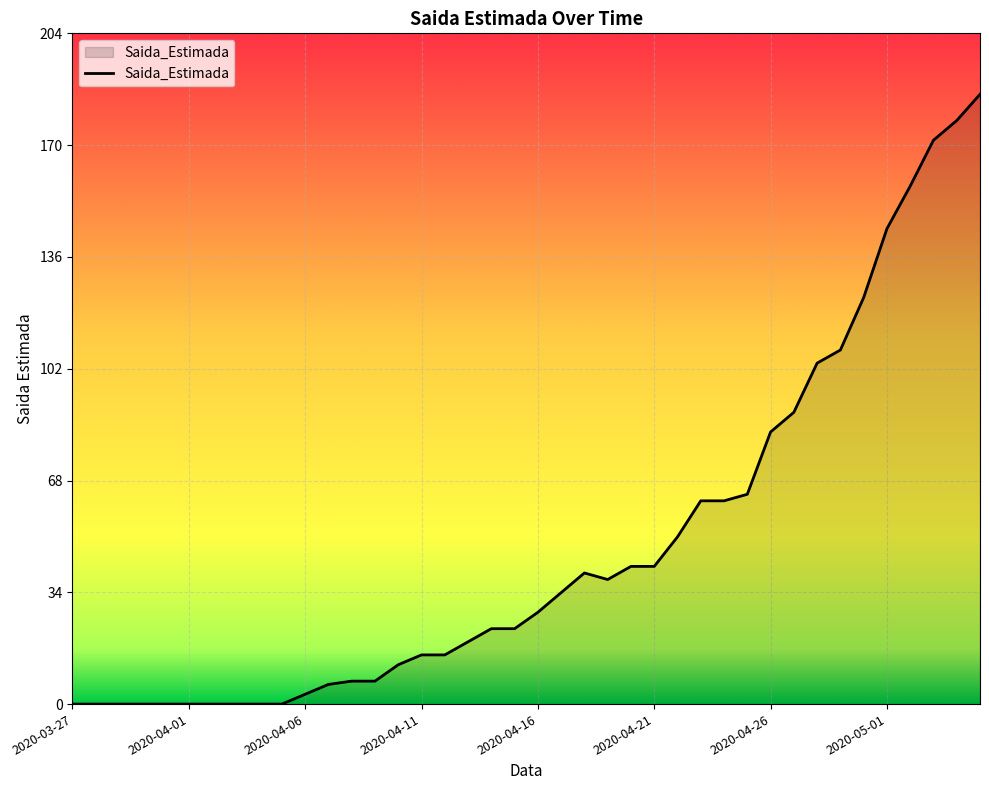

How many distinct data groups are displayed?

1